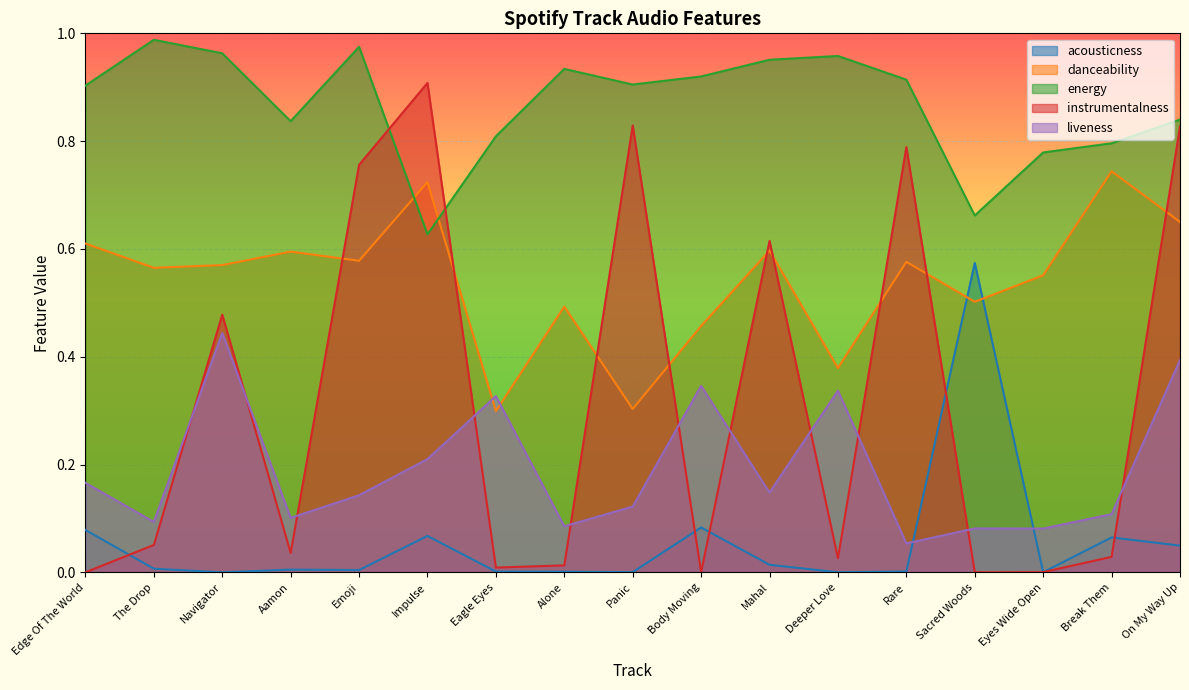

Rank the series at Edge Of The World from lowest to highest value.

instrumentalness, acousticness, liveness, danceability, energy